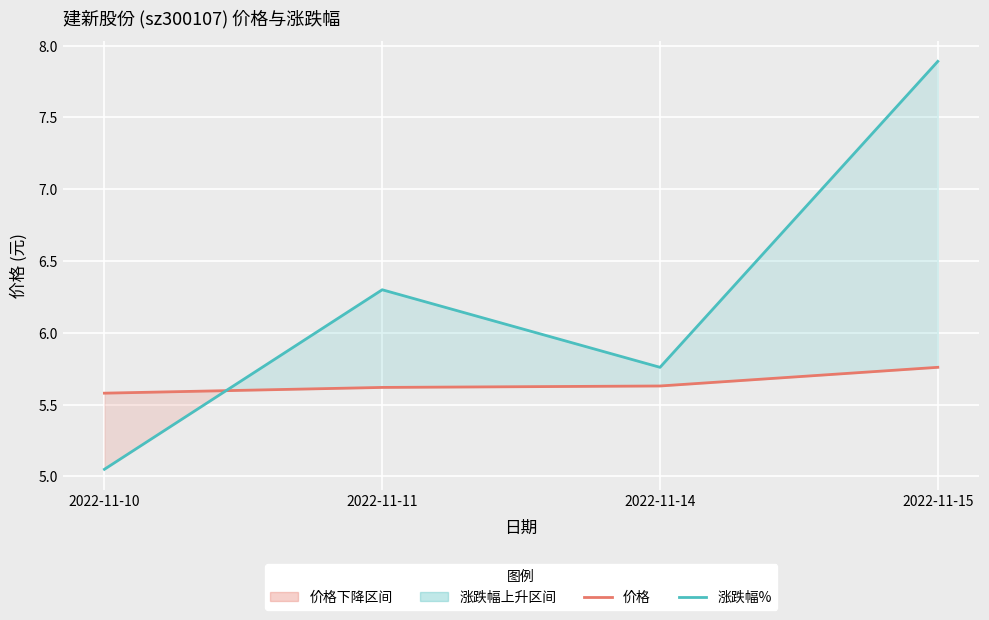

What is the lowest value of the 价格 series?

5.6